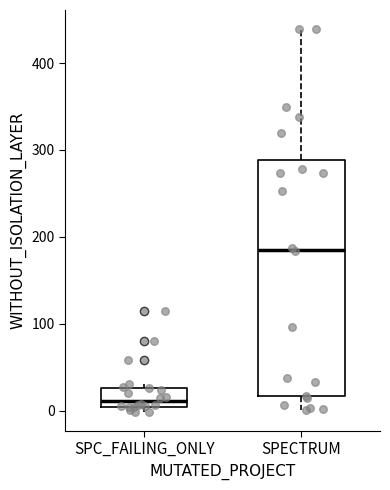

Reading left to right, read every box against the y-axis: the position of its median line, the range the box covers, and the ends of its whiskers. The values are not printed on the chart, so give them approximately, as read against the axis.

SPC_FAILING_ONLY: median 10, box 0 to 30, whiskers 0 (just below the box's lower edge) to 30 (just above the box's upper edge)
SPECTRUM: median 190, box 20 to 290, whiskers 0 to 440